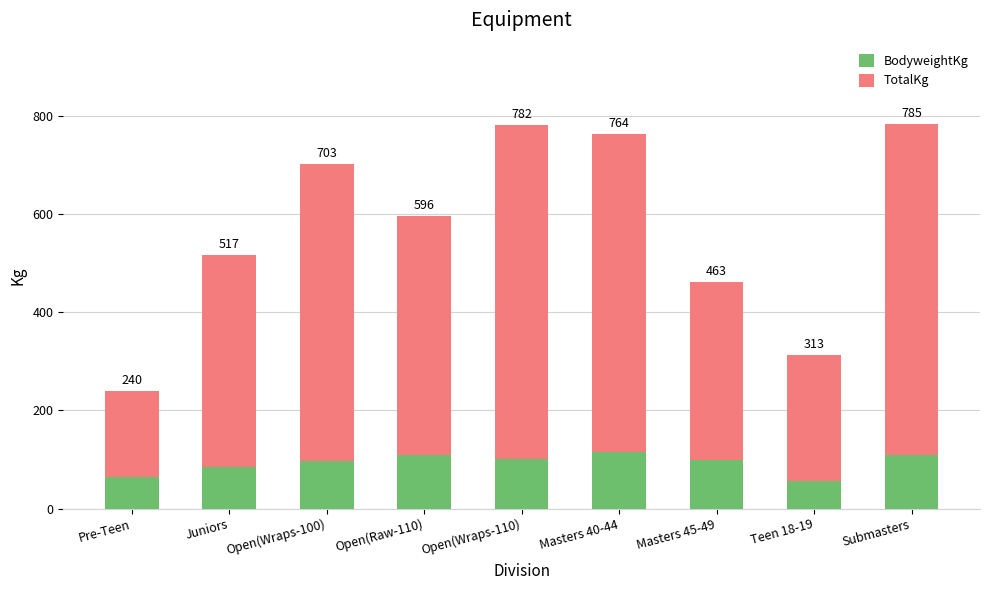

True or false: BodyweightKg has a value of 115.7 at Masters 40-44.

True